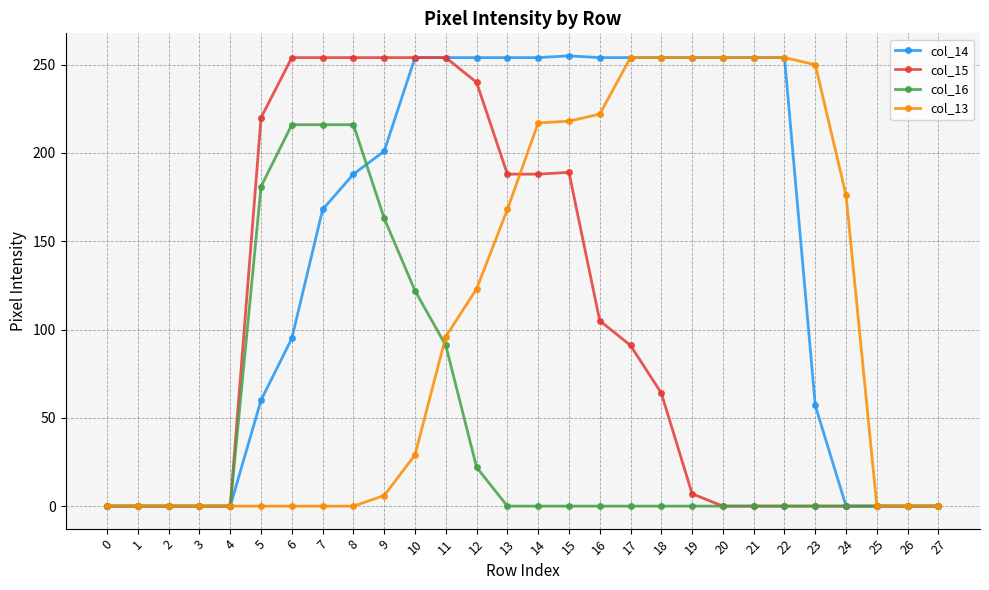

At 8, list the series in order from smallest to largest.

col_13, col_14, col_16, col_15